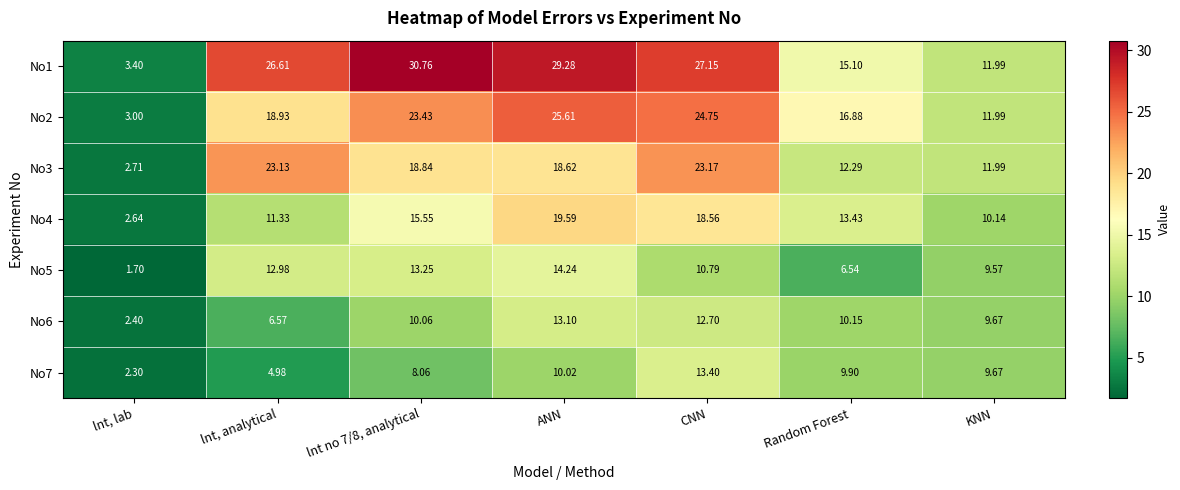

Which category has the highest value in the No4 series?

ANN